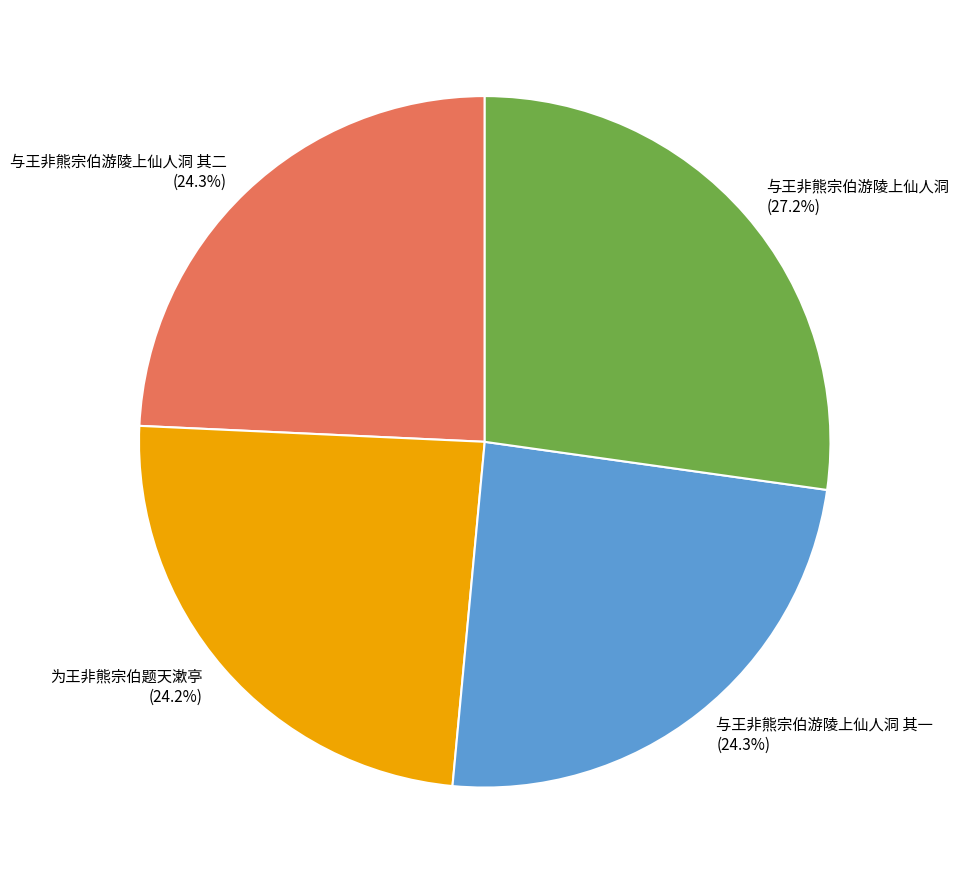

How many segments does this pie chart have?

4